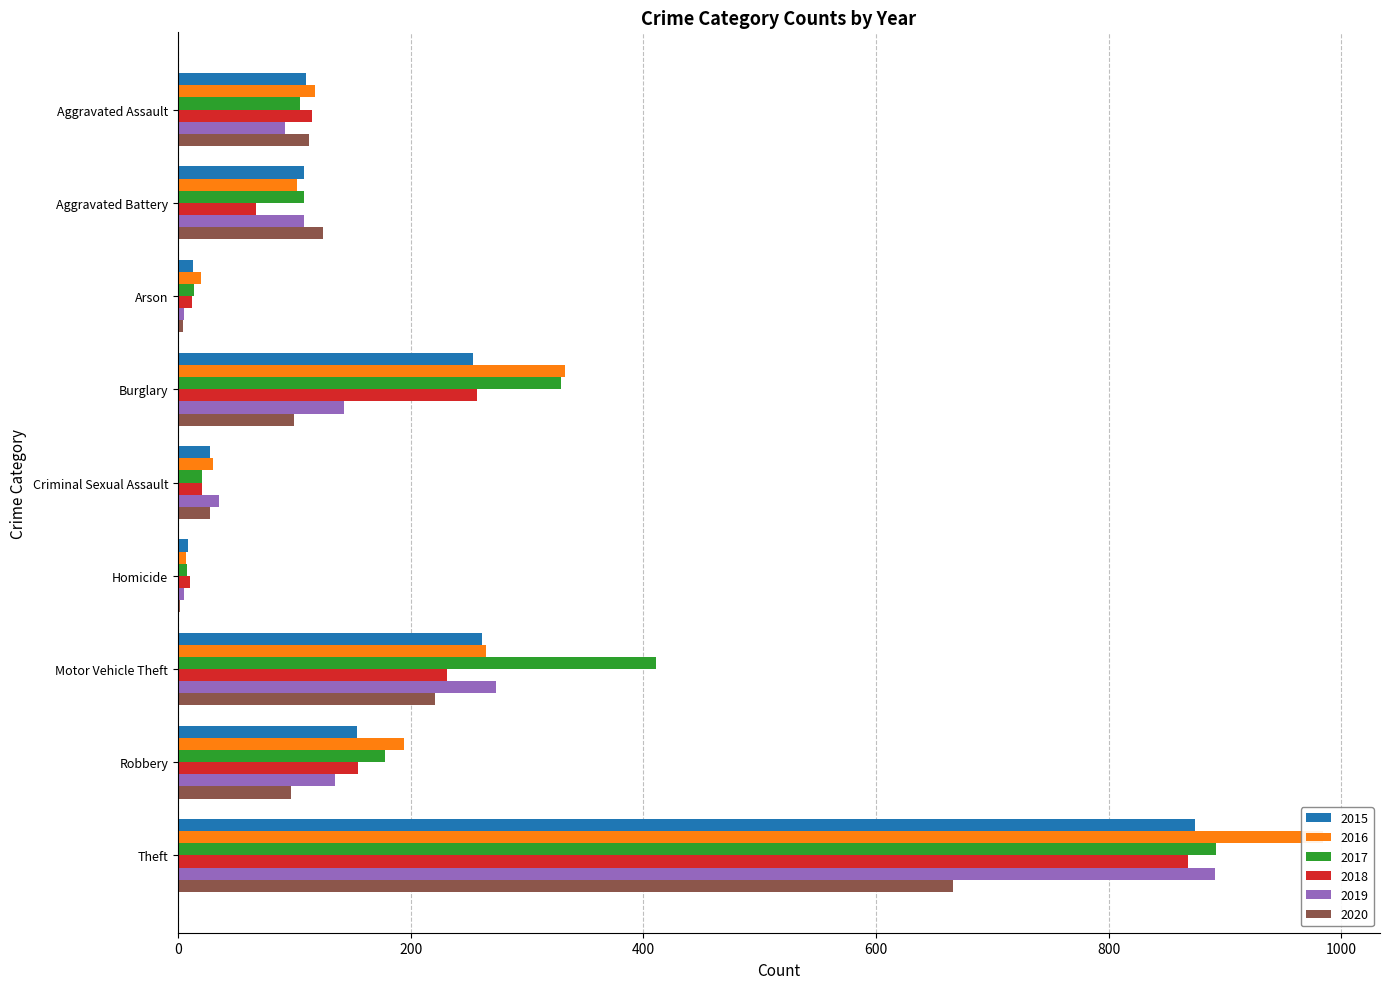

What are all the series names shown in the legend?

2015, 2016, 2017, 2018, 2019, 2020